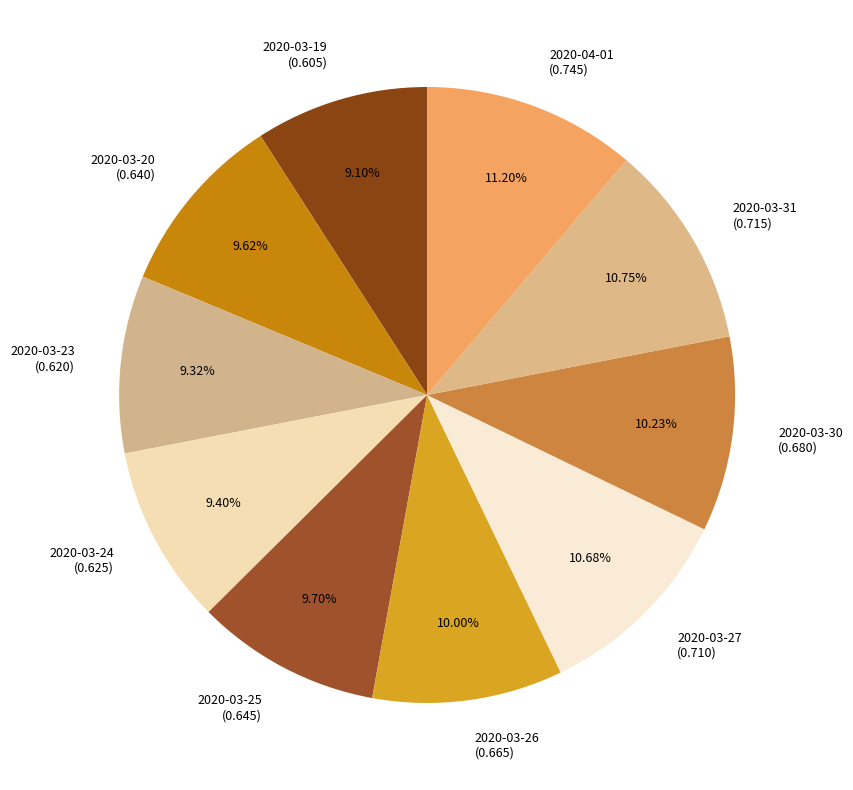

Between 2020-04-01 (0.745) and 2020-03-25 (0.645), which is larger?

2020-04-01 (0.745)